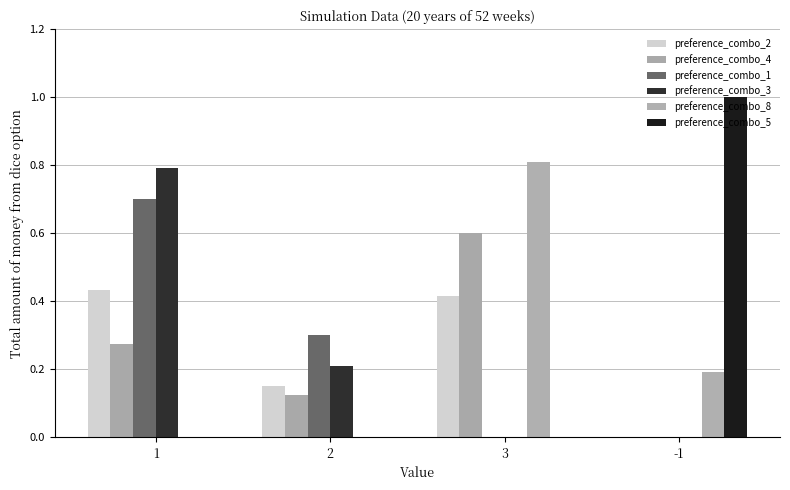

Rank the categories by preference_combo_3 value from highest to lowest.

1, 2, 3, -1